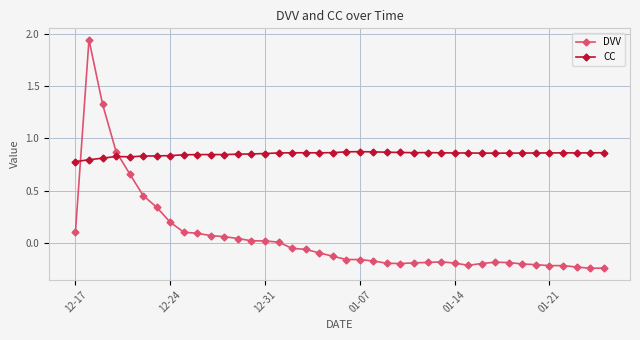

What is the difference between the second highest and second lowest values in the DVV series?

1.6